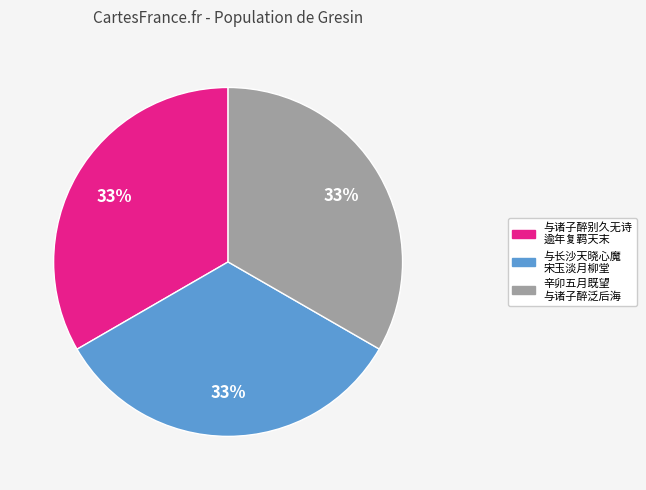

To the nearest percent, what is the average slice percentage?

33%